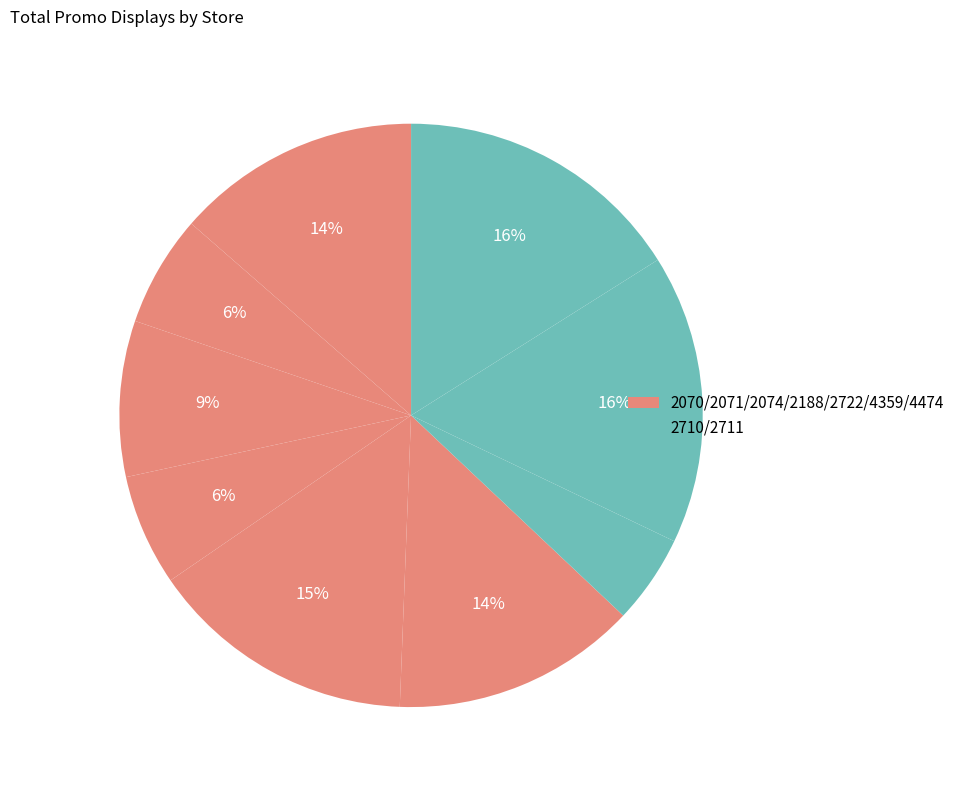

How many slices are in this pie chart?

9